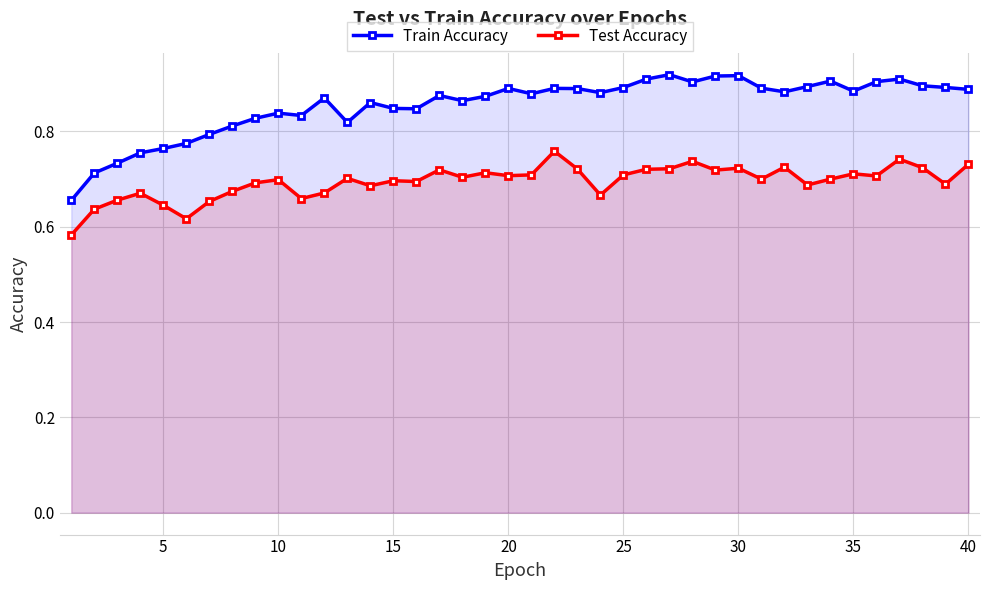

List the series in order of their peak value, highest first.

Train Accuracy, Test Accuracy